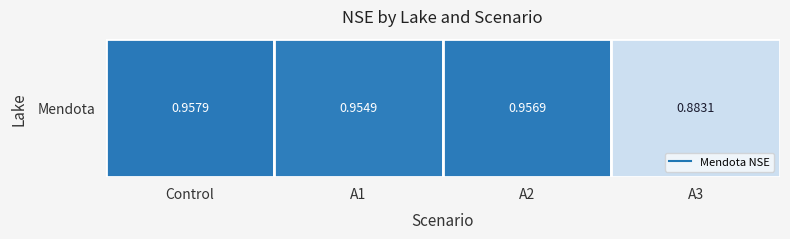

What is the difference between the second highest and minimum values?

0.1